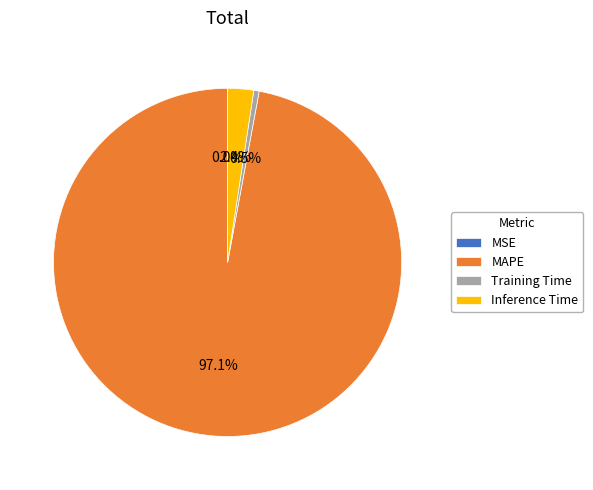

What portion of the pie excludes Inference Time?

97.6%